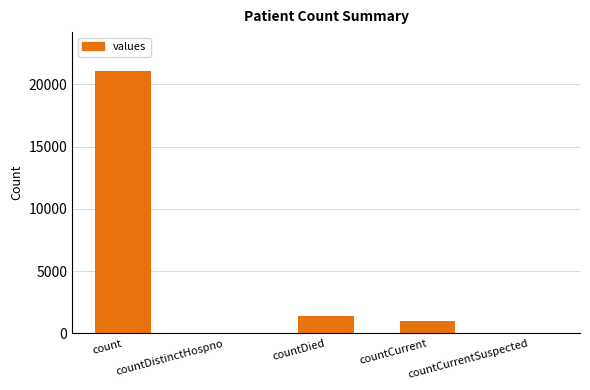

Reading right to left, transcribe all the data shown in this chart.

0	1006	1405	0	21050